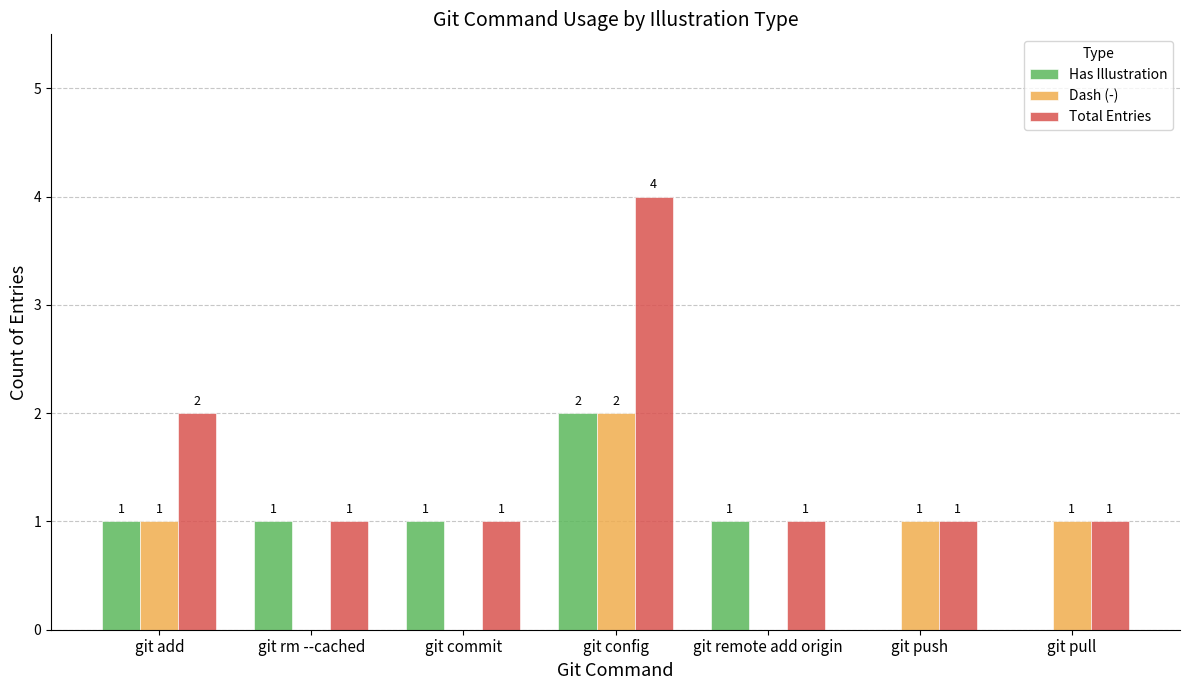

Reading right to left, transcribe all the data shown in this chart.

Has Illustration: git pull=0	git push=0	git remote add origin=1	git config=2	git commit=1	git rm --cached=1	git add=1
Dash (-): git pull=1	git push=1	git remote add origin=0	git config=2	git commit=0	git rm --cached=0	git add=1
Total Entries: git pull=1	git push=1	git remote add origin=1	git config=4	git commit=1	git rm --cached=1	git add=2